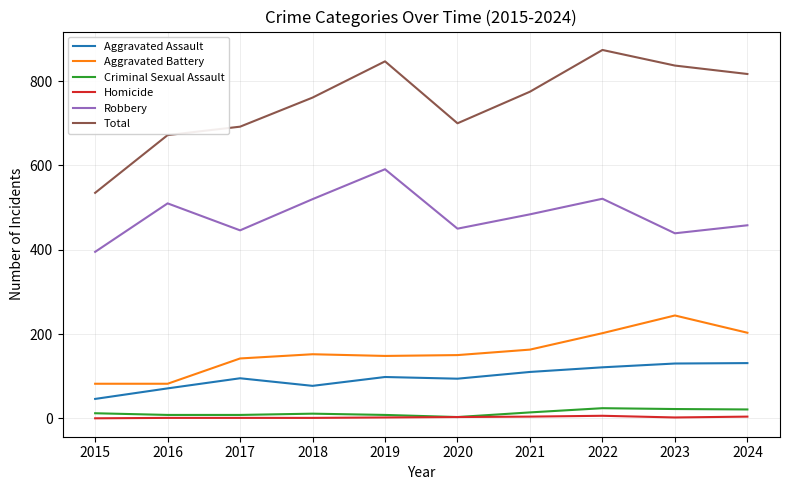

Which category has the highest value across all series?

2022